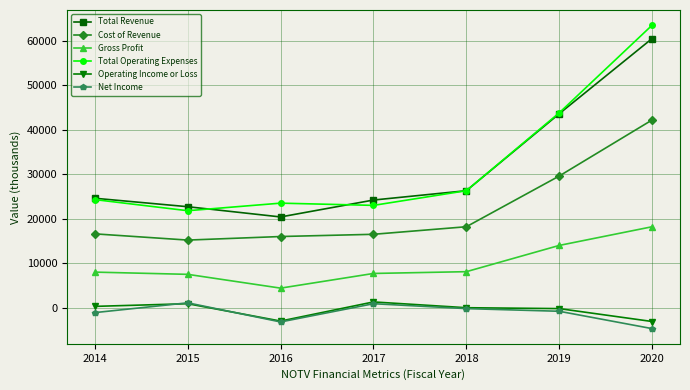

What is the difference between the Net Income values at 2015 and 2016?

4300